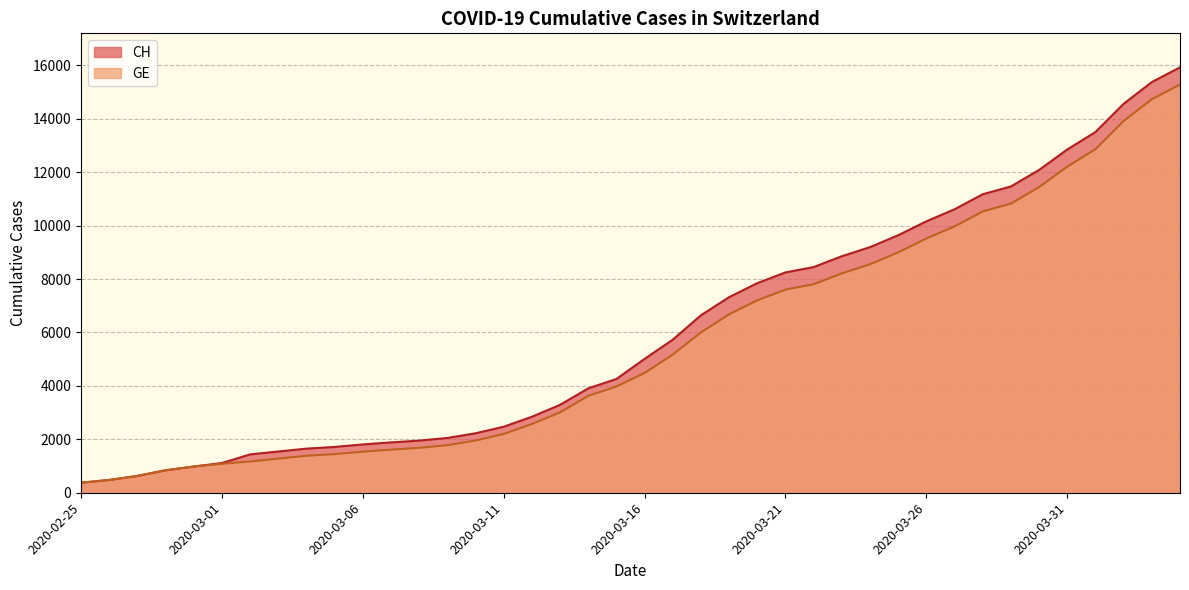

What is the average value of the CH series?

6053